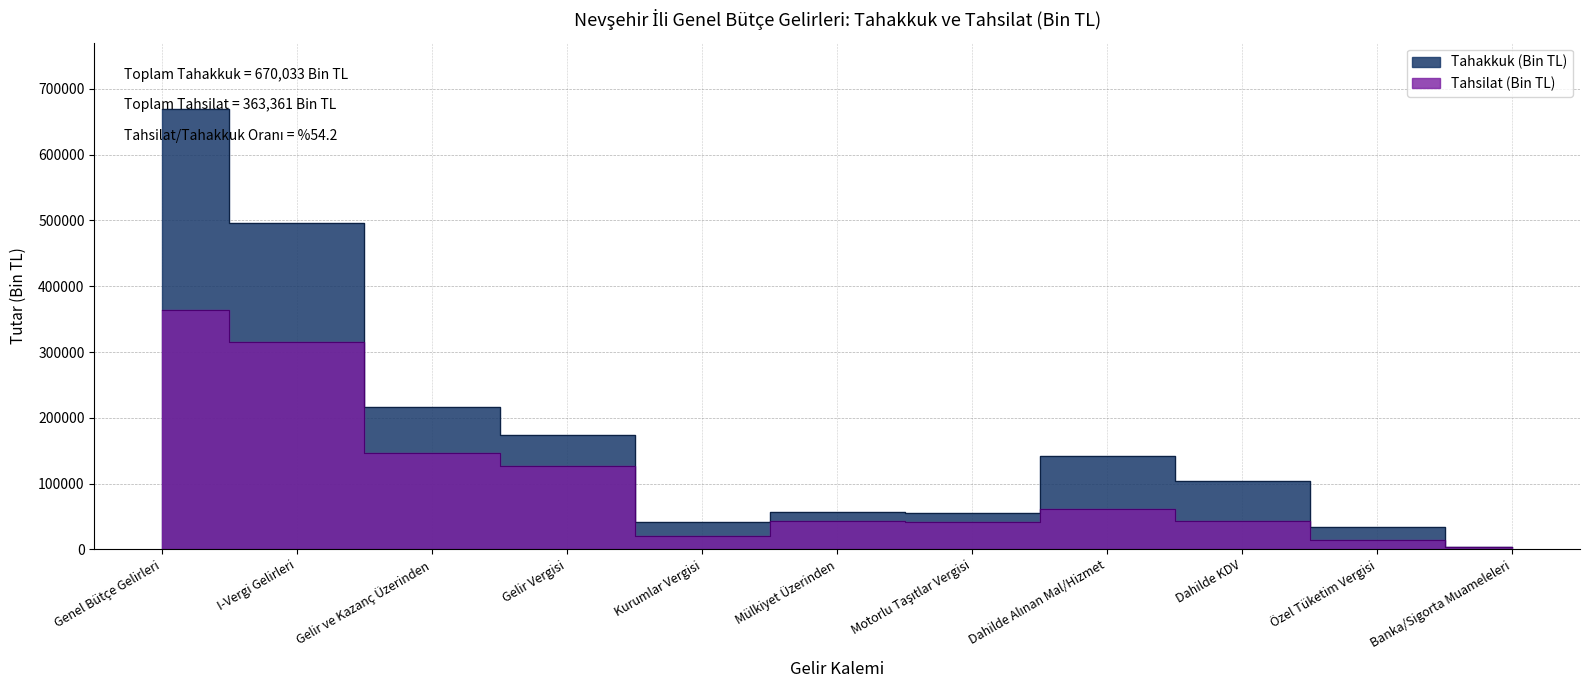

Rank the series by their average value, from lowest to highest.

Tahsilat (Bin TL), Tahakkuk (Bin TL)